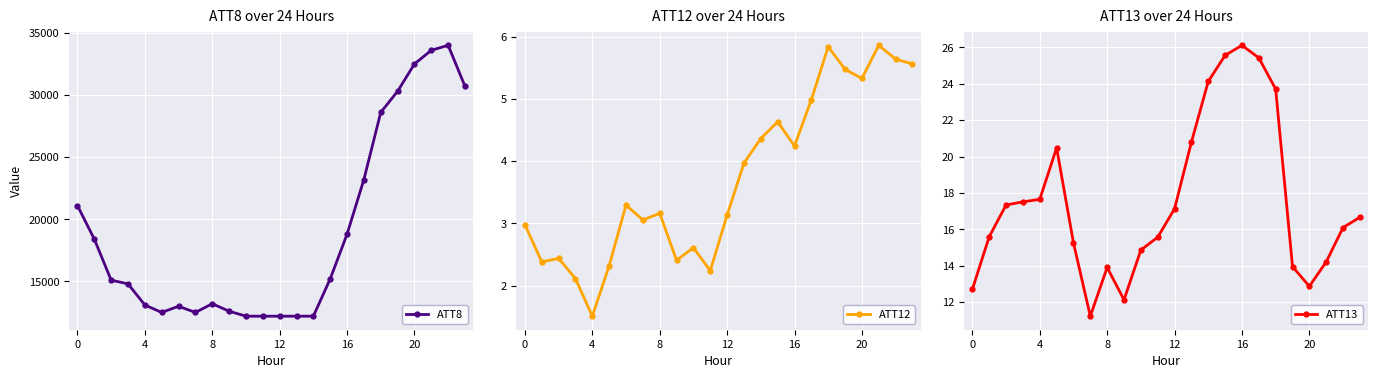

At which category is the sum across all series the highest?

22